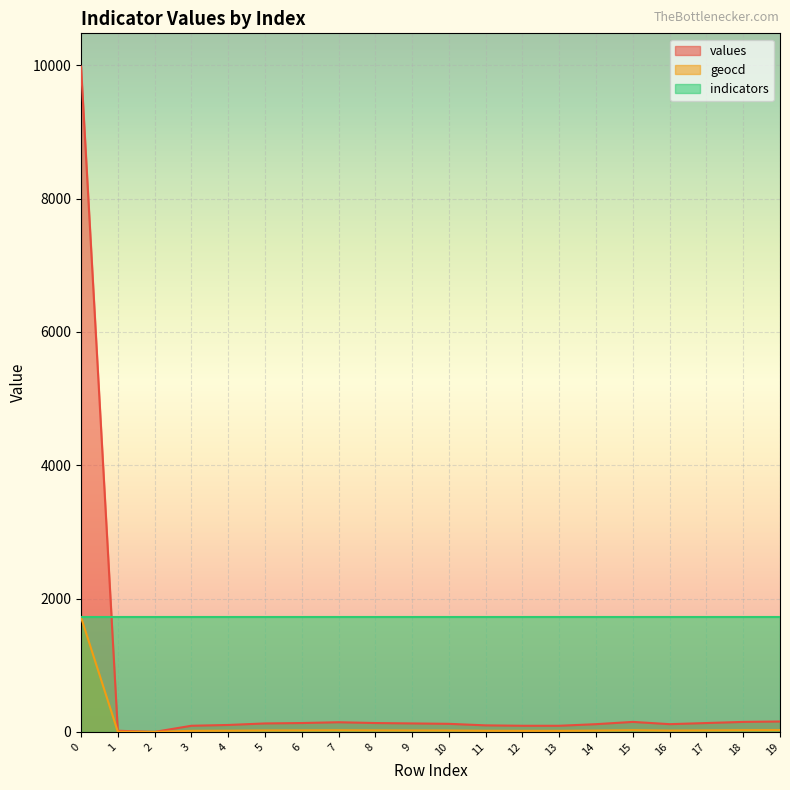

What is the difference between the maximum and minimum values in the geocd series?

1721